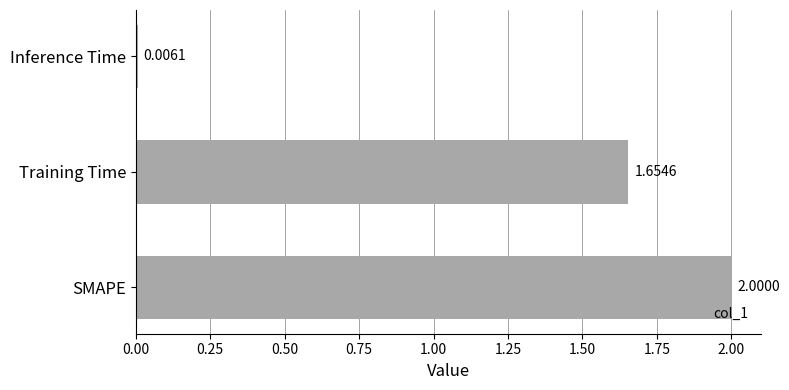

Which label corresponds to the largest value in the chart?

SMAPE